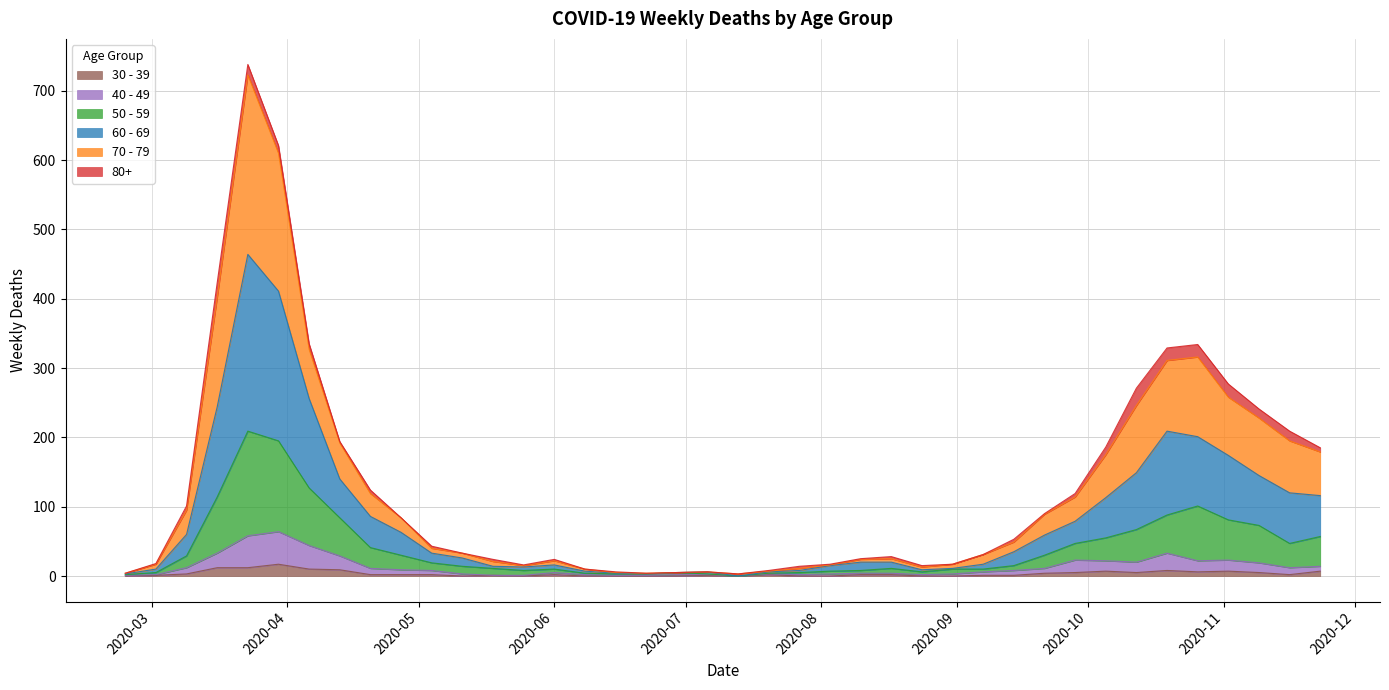

Does the chart have visible grid lines?

Yes